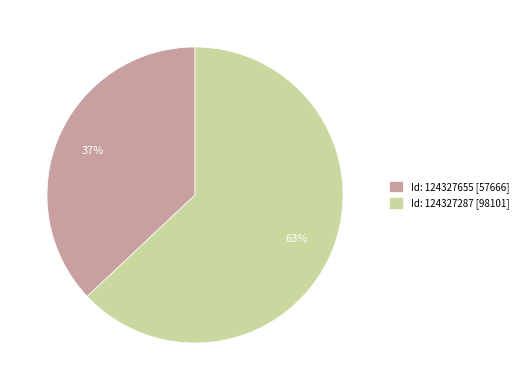

Rank the categories by value from lowest to highest.

Id: 124327655 [57666], Id: 124327287 [98101]